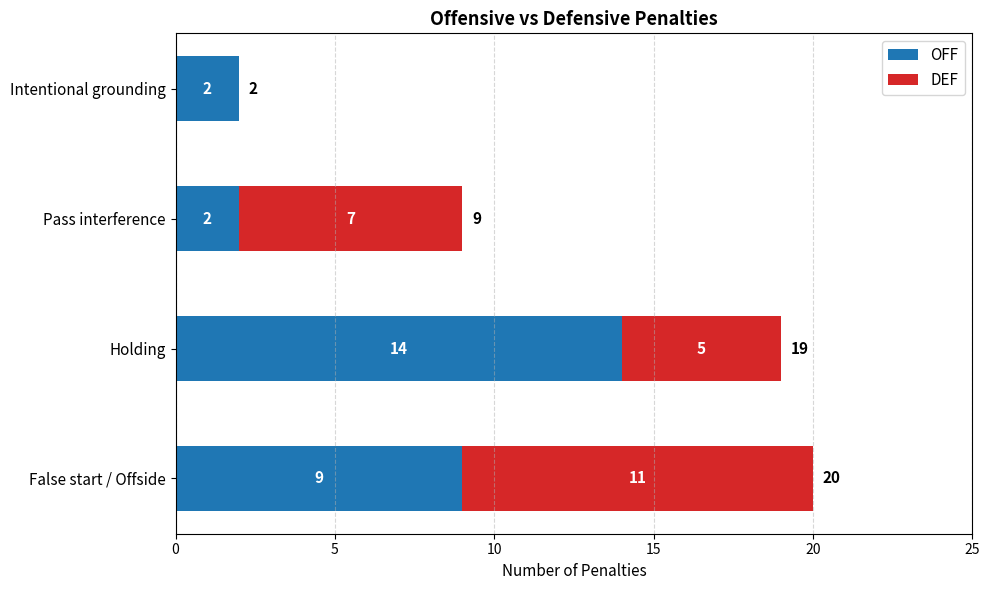

The OFF series shows 3 at Pass interference. True or false?

False